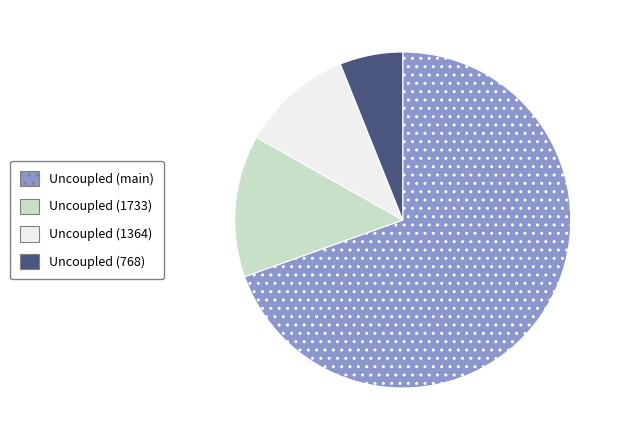

Is there a majority slice in this chart?

Yes